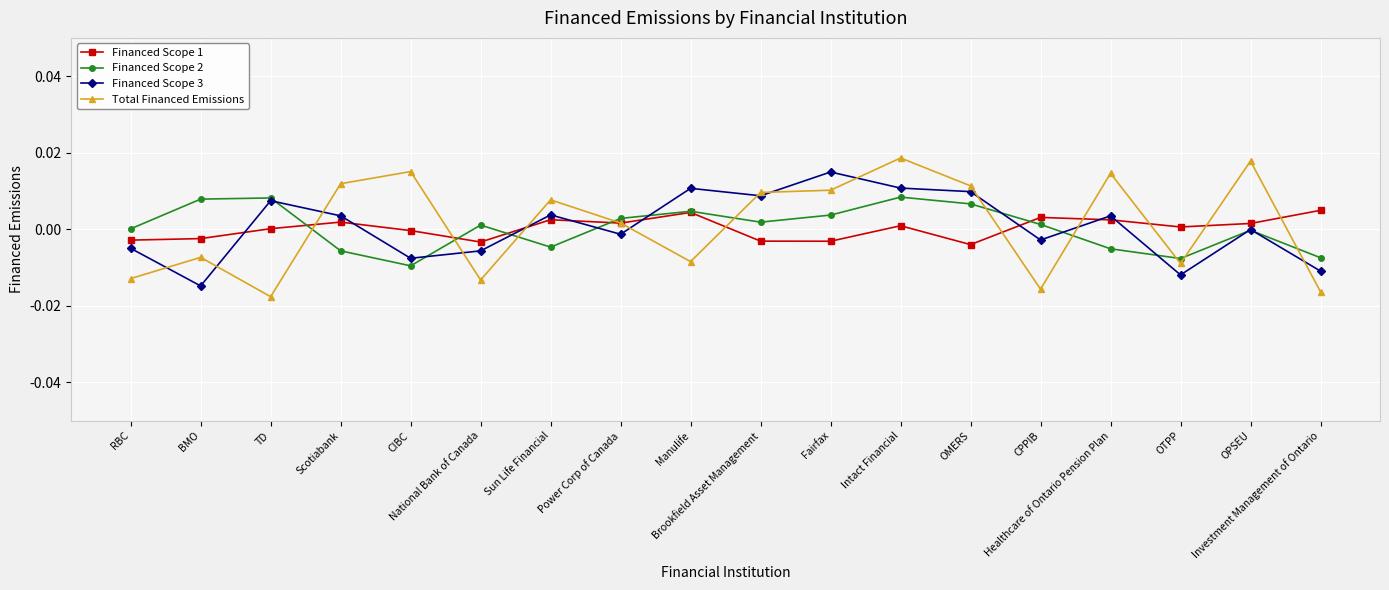

Which series has the largest total across all categories?

Total Financed Emissions